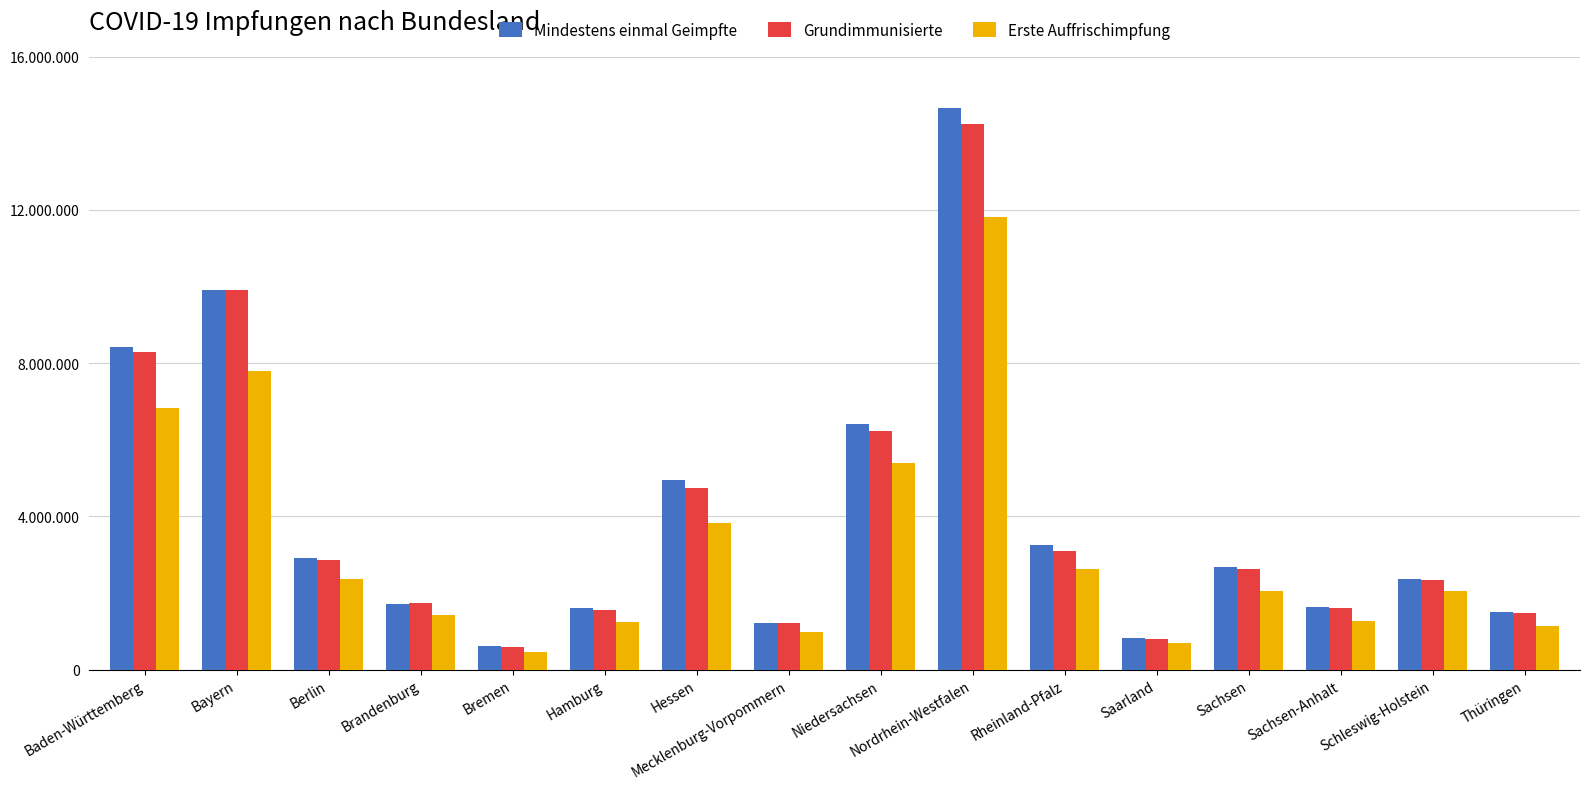

Is it true that Erste Auffrischimpfung equals 5382977 at Niedersachsen?

True